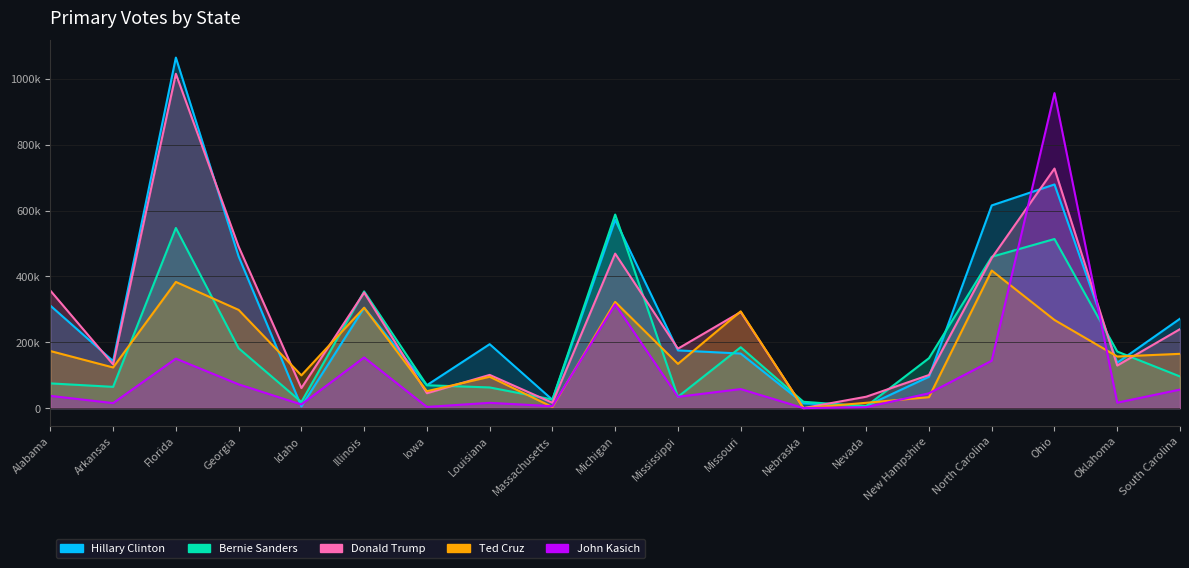

How many distinct data groups are displayed?

5